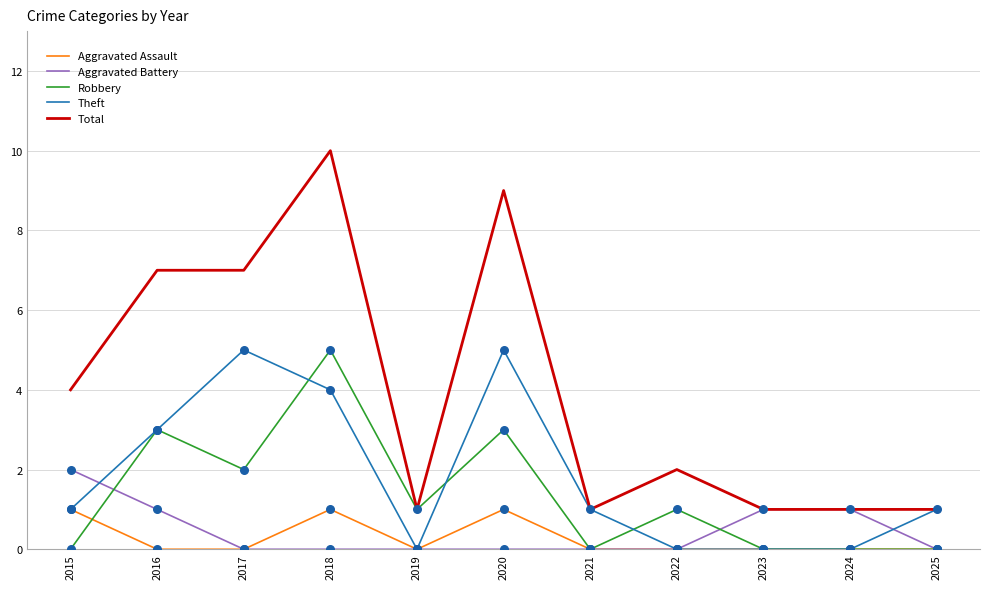

Which series changed the most between 2018 and 2022?

Total